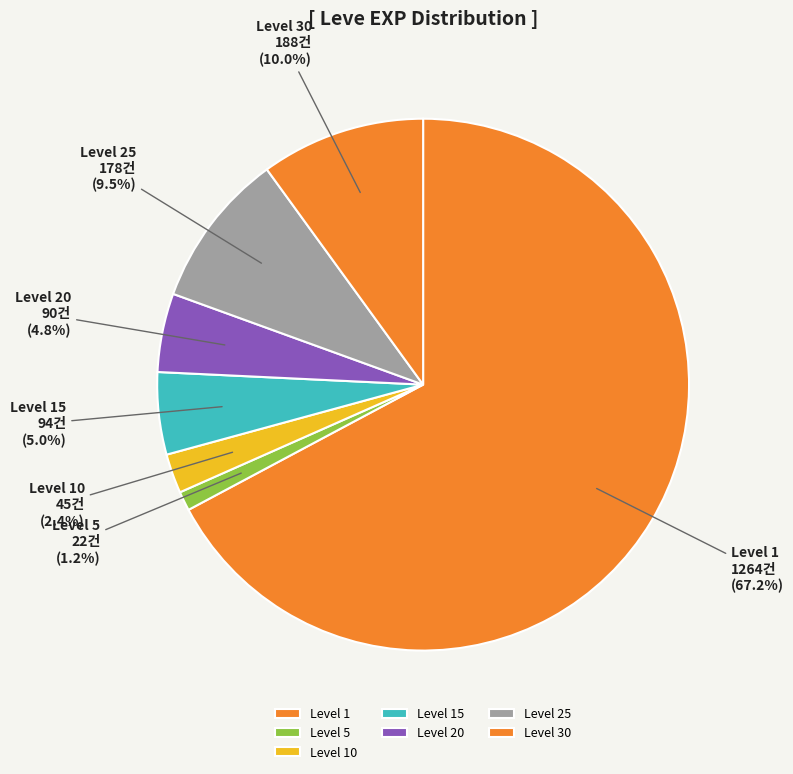

Does any single category account for the majority?

Yes